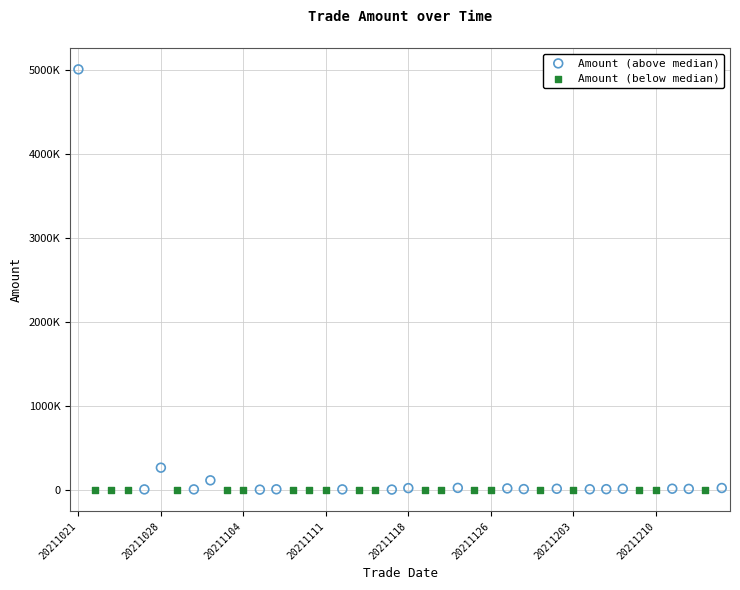

What are all the series names shown in the legend?

Amount (above median), Amount (below median)